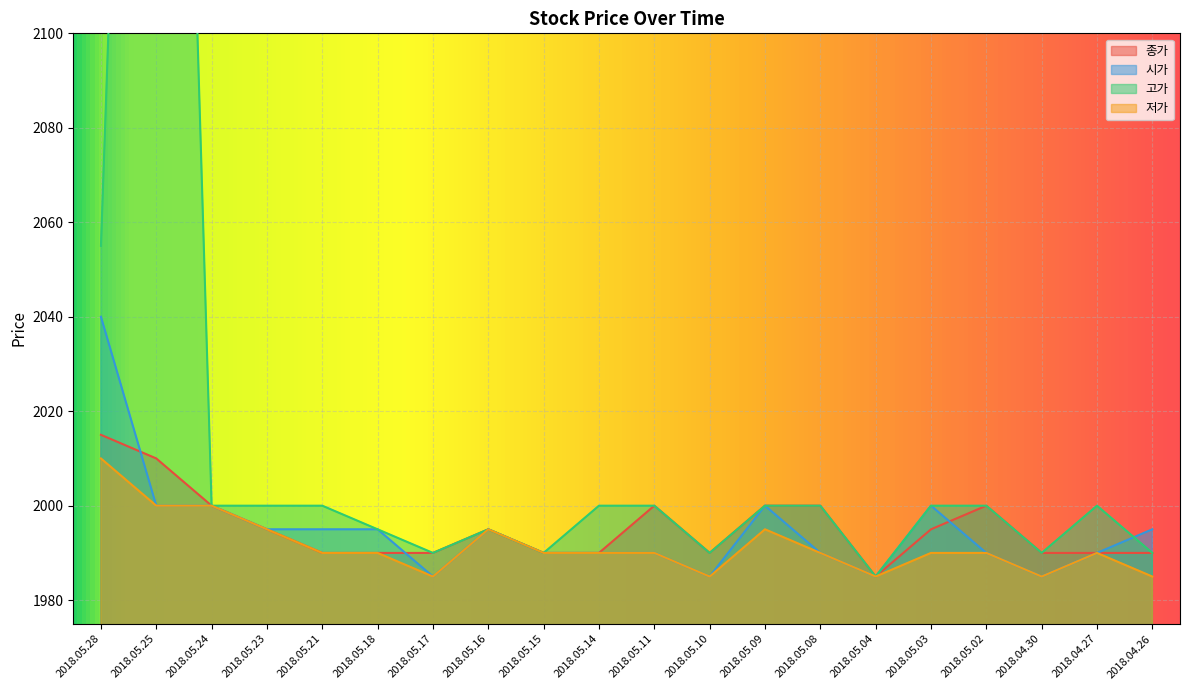

What is the lowest value of the 저가 series?

1985